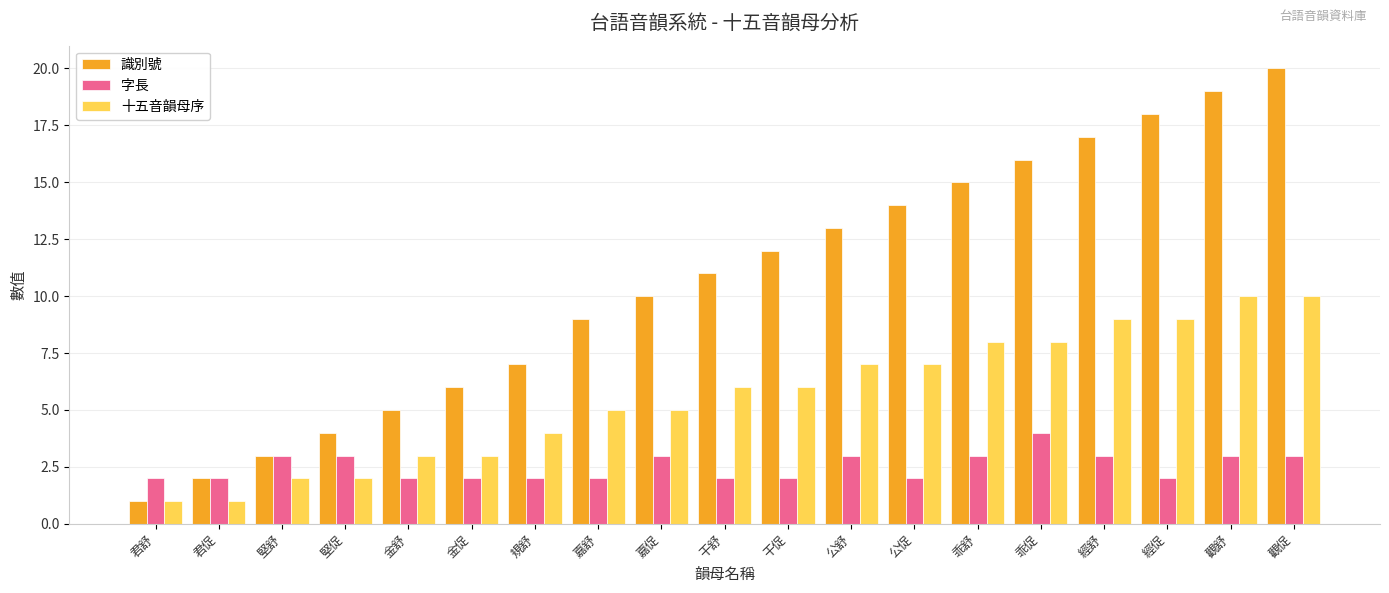

Which category has the lowest value in the 識別號 series?

君舒